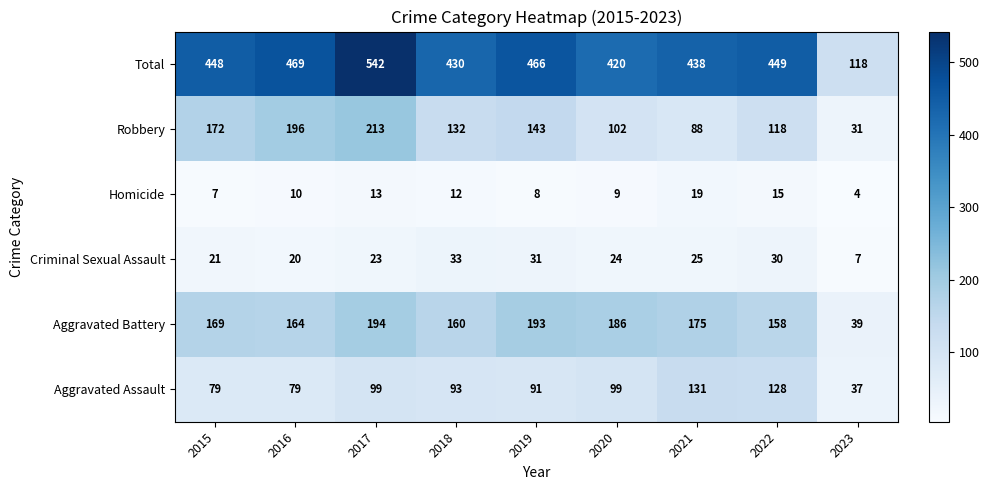

The Robbery series shows 132 at 2018. True or false?

True